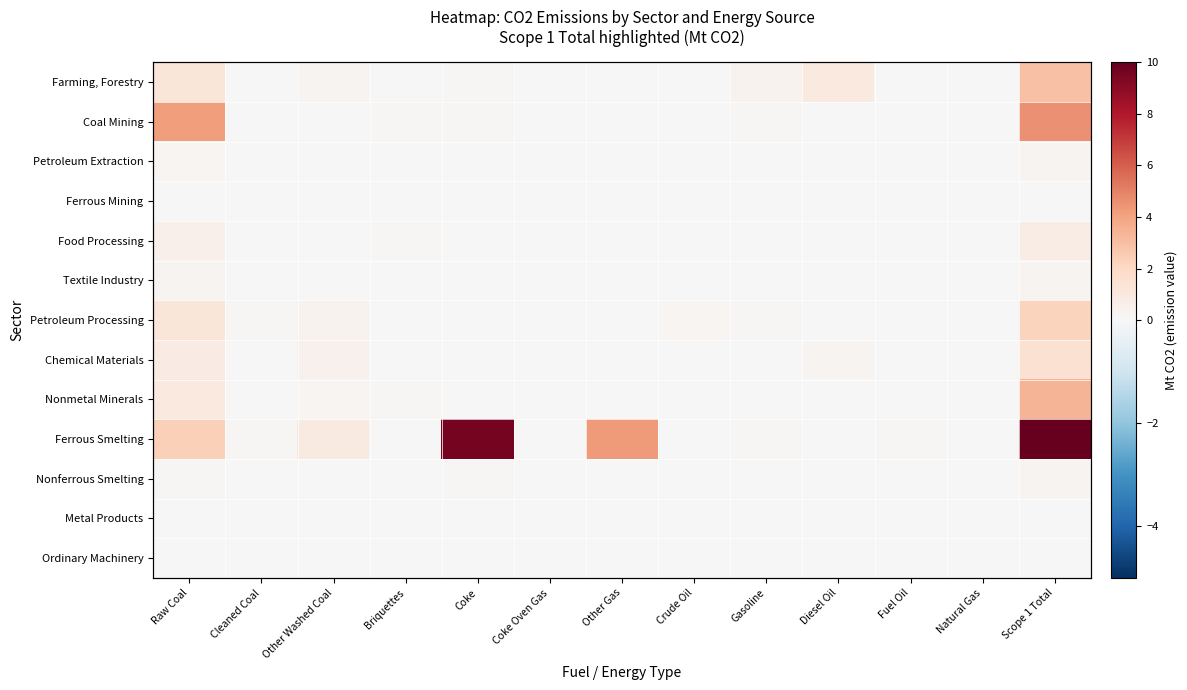

What is the total value across all series at Other Washed Coal?

2.2